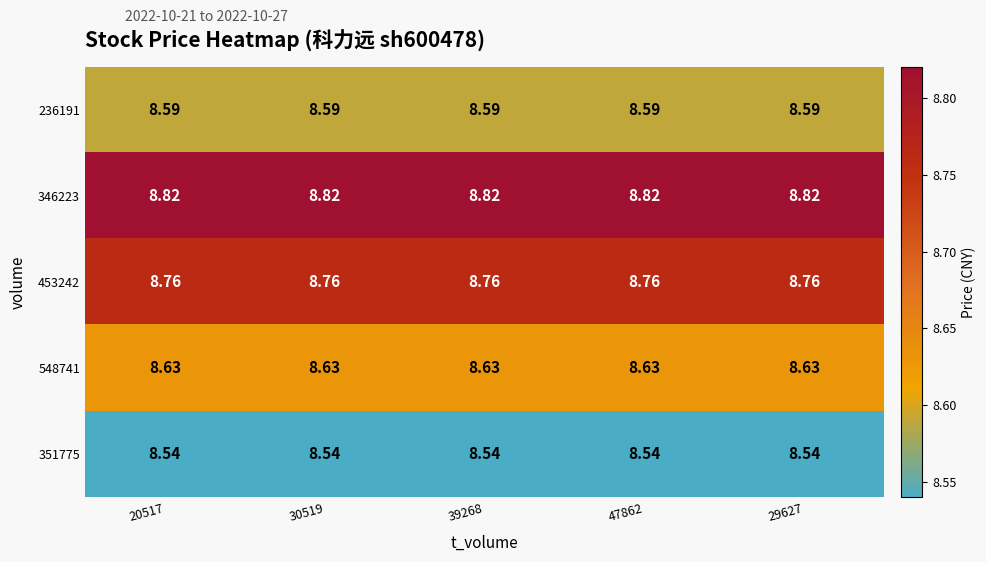

Is the value of 346223 at 29627 greater than the value of 548741 at 30519?

Yes